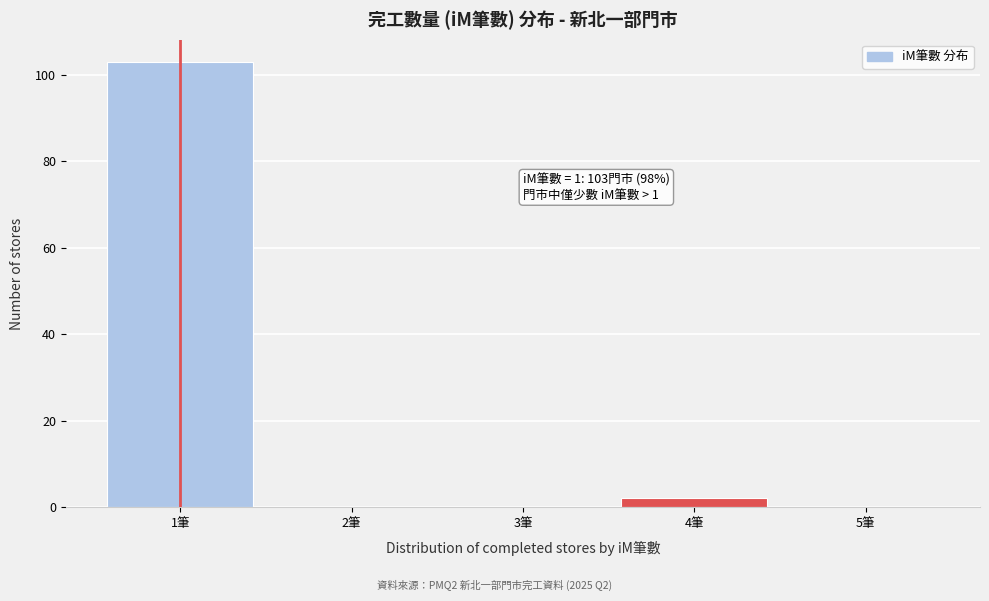

Over which range of the x-axis is the bar tallest?

0.5 to 1.5